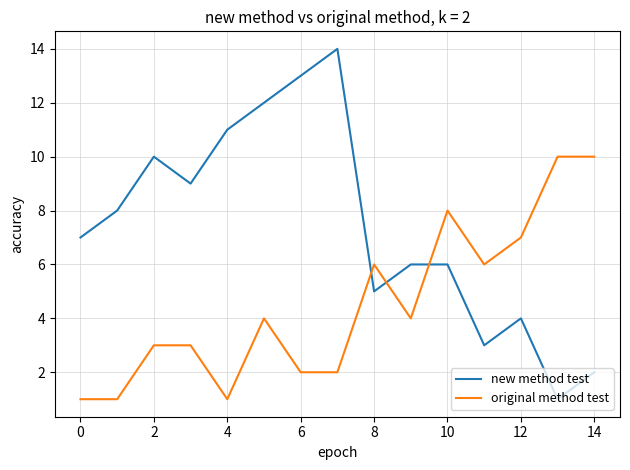

True or false: original method test and new method test intersect in this chart.

True